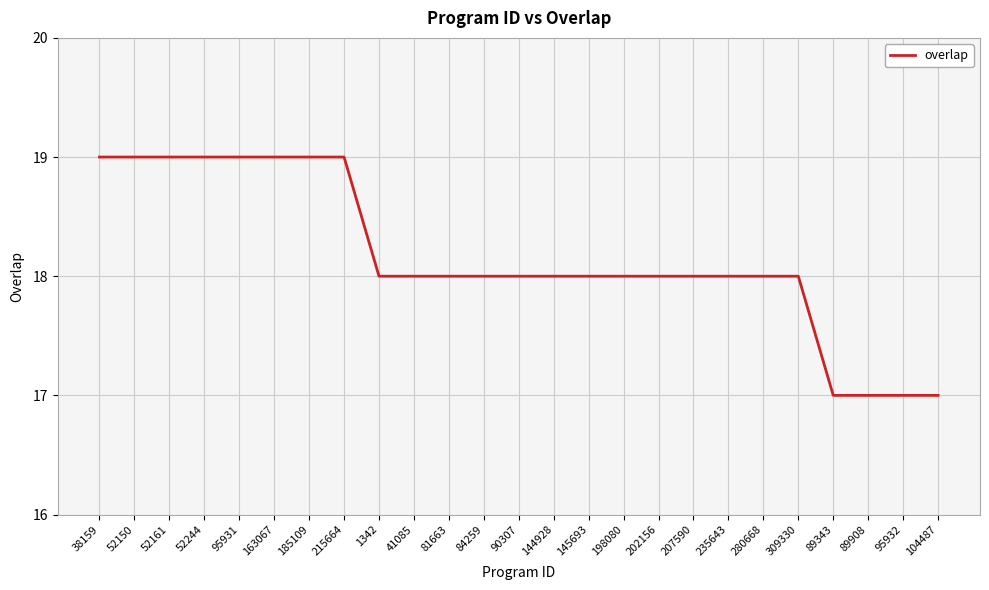

Reading left to right, what are all the values shown in this chart?

38159=19	52150=19	52161=19	52244=19	95931=19	163067=19	185109=19	215664=19	1342=18	41085=18	81663=18	84259=18	90307=18	144928=18	145693=18	198080=18	202156=18	207590=18	235643=18	280668=18	309330=18	89343=17	89908=17	95932=17	104487=17